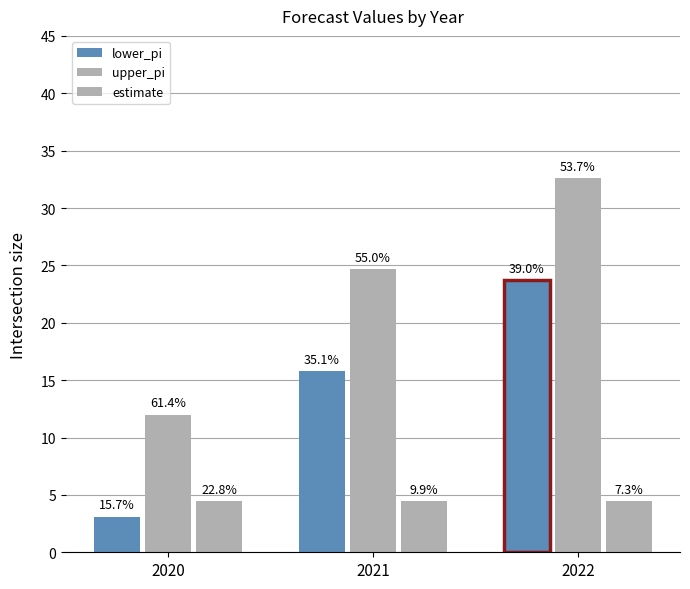

Are the bars grouped side by side (vs. stacked)?

Yes